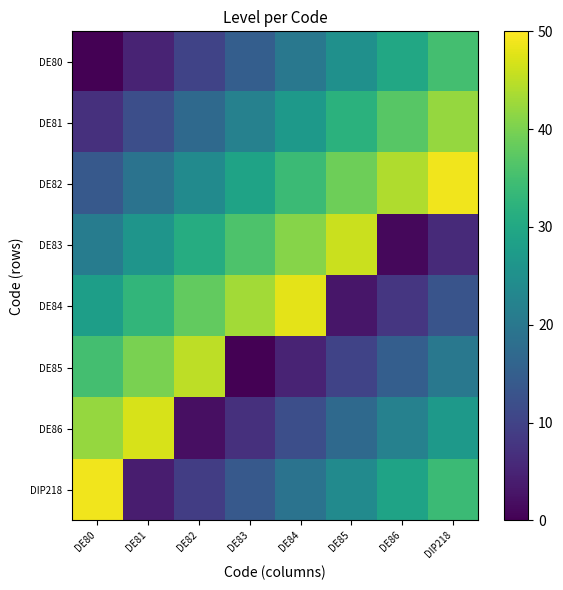

At DE82, list the series in order from smallest to largest.

DE86, DIP218, DE80, DE81, DE82, DE83, DE84, DE85